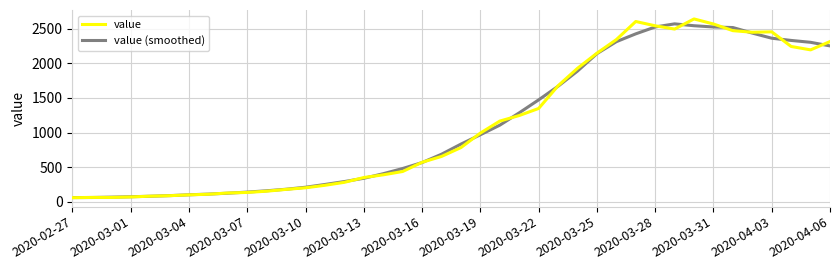

What is the sum of all value values?

44971